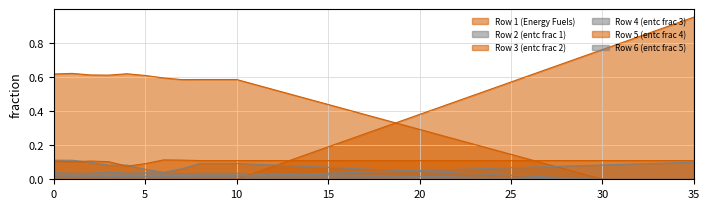

What is the minimum value for Row 5 (entc frac 4)?

0.1